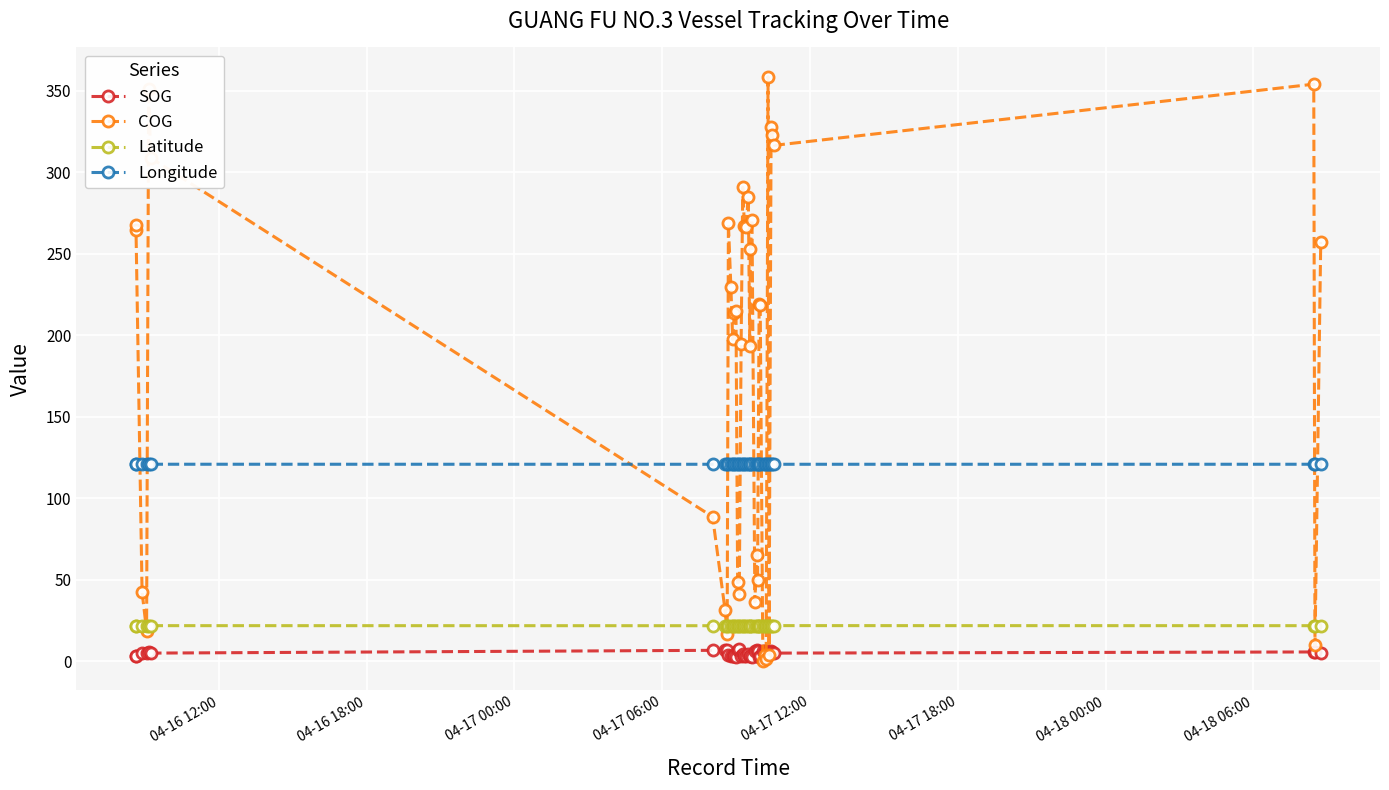

What are all the series names shown in the legend?

SOG, COG, Latitude, Longitude